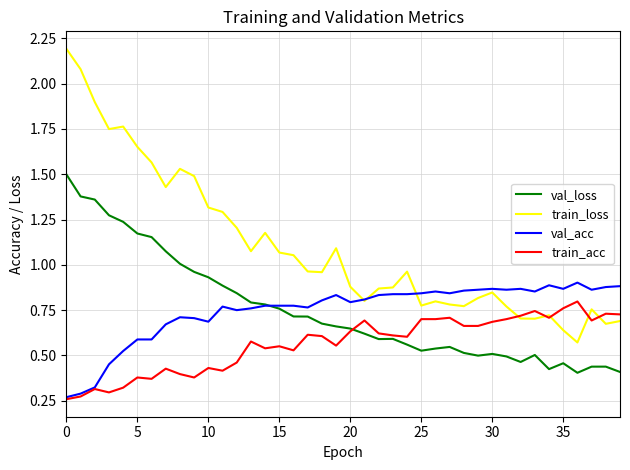

True or false: val_loss and train_loss cross at least once.

False